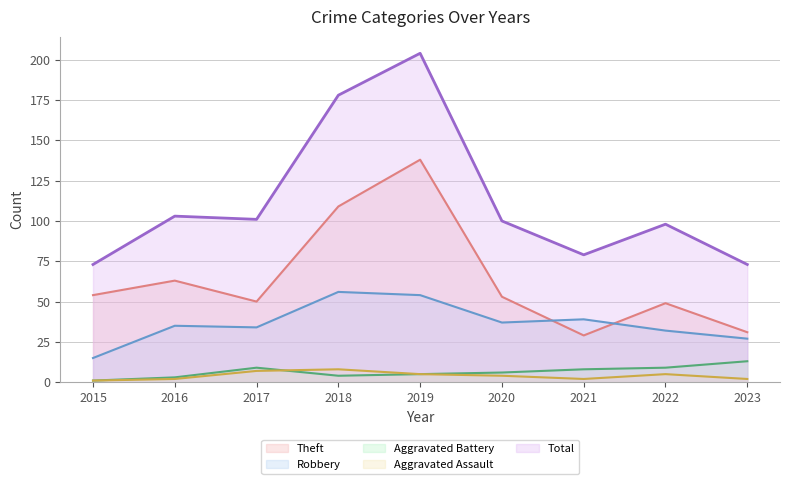

What is the difference between the highest and lowest values at 2018?

174